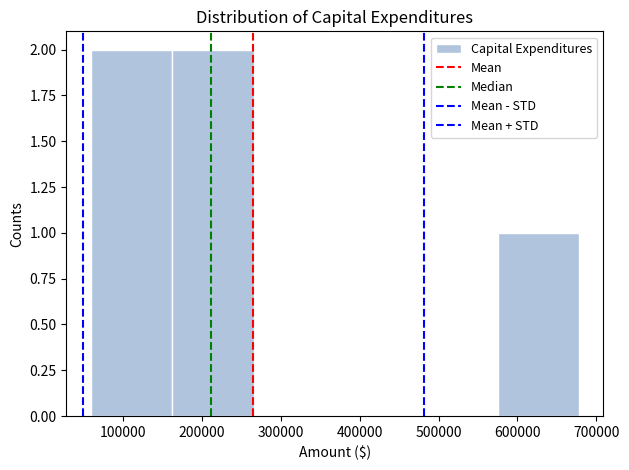

Reading left to right, list every bar in this chart as the range it spans on the x-axis followed by its height. Neither the bar edges nor the heights are printed on the chart, so give them approximately, as read against the axes.

60000 to 160000: 2
160000 to 270000: 2
270000 to 370000: 0
370000 to 470000: 0
470000 to 570000: 0
570000 to 680000: 1